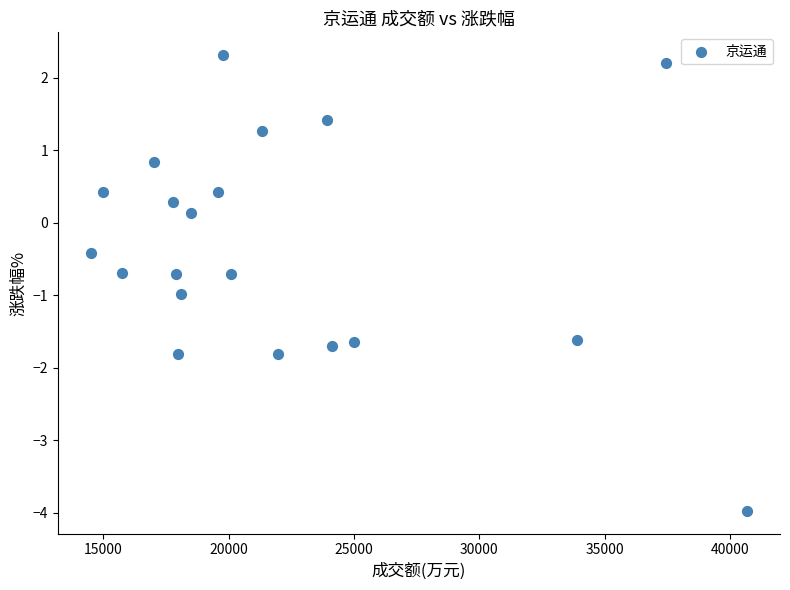

What is the range of Y values (max minus min)?

6.3